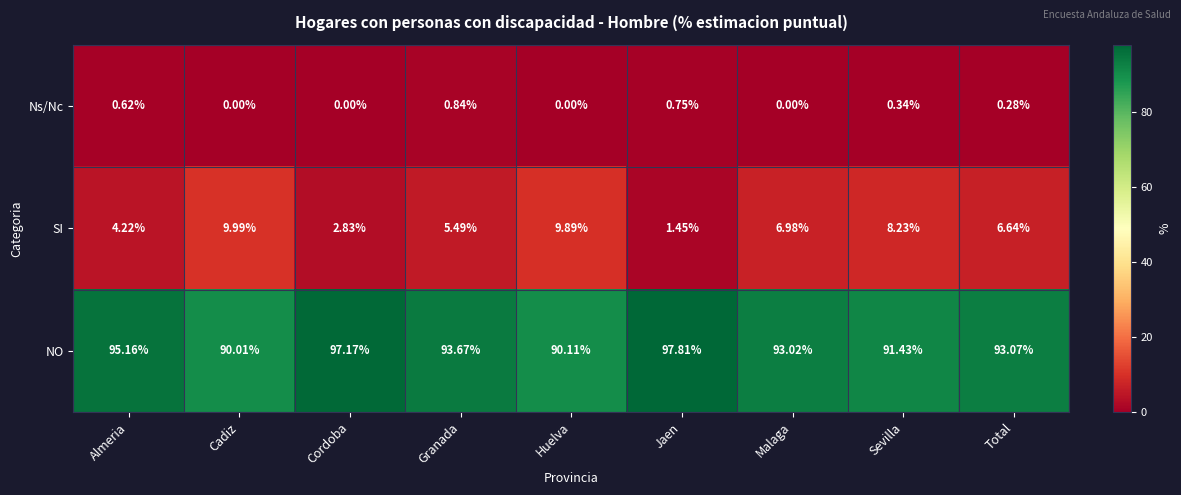

Where does the NO series first go above 93?

Almeria